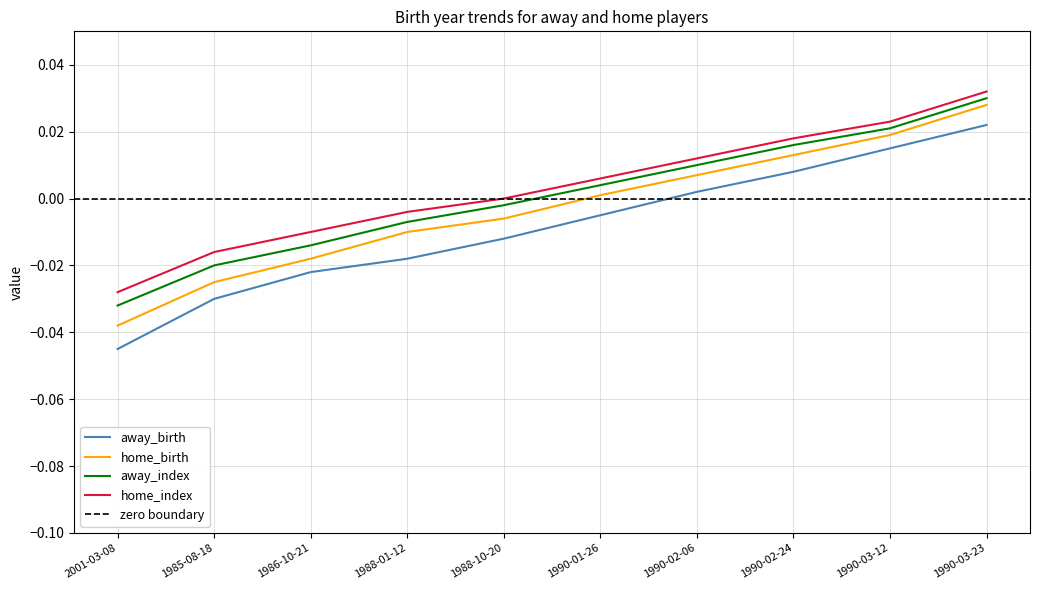

Which series changed the most between 1988-01-12 and 1990-02-24?

away_birth